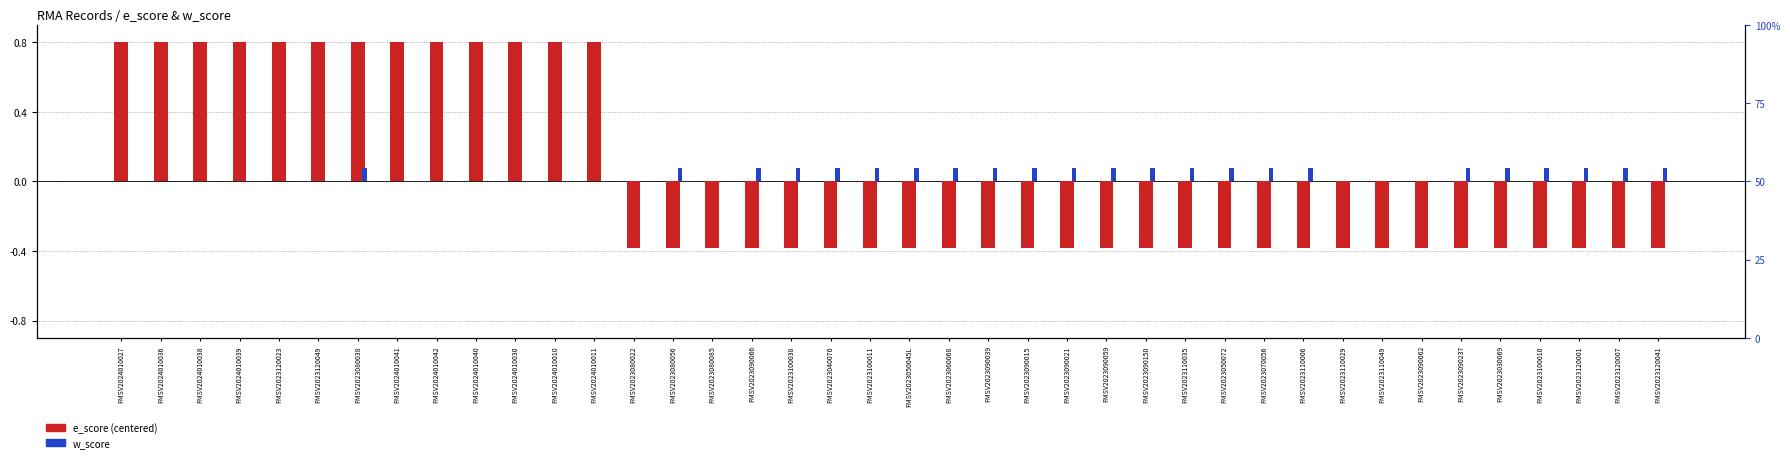

What are all the series names shown in the legend?

e_score (centered), w_score